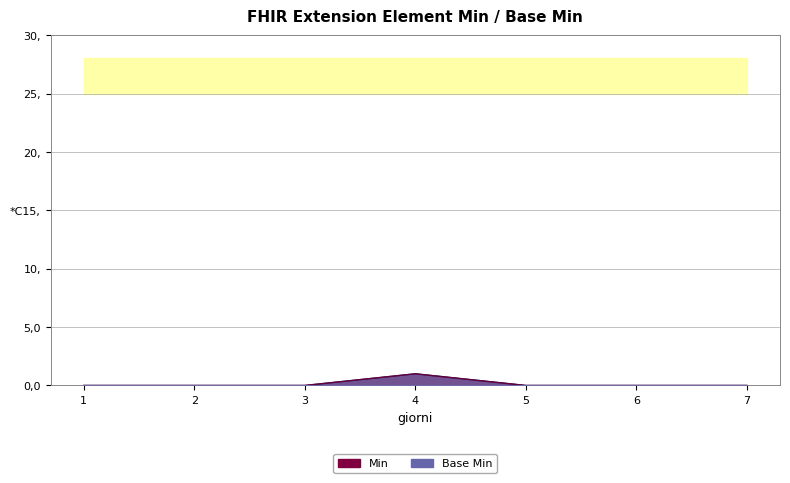

Does the chart have visible grid lines?

Yes